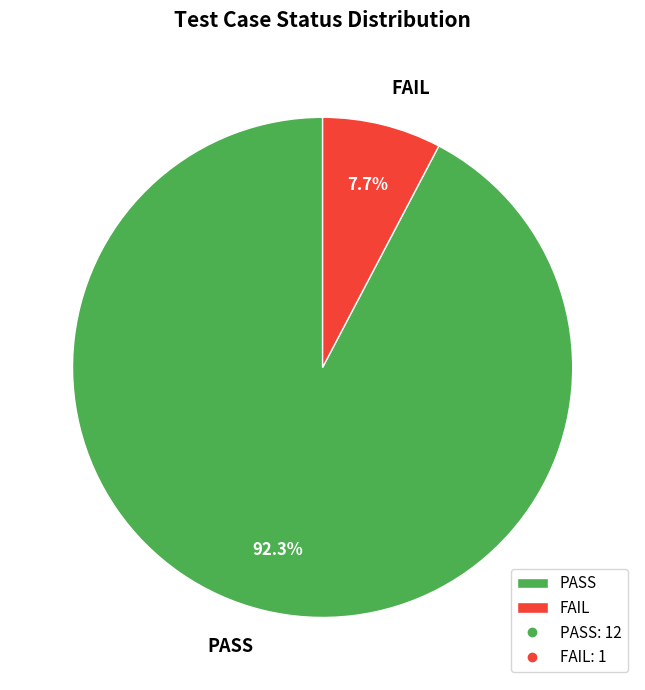

Count the number of slices in the pie.

2